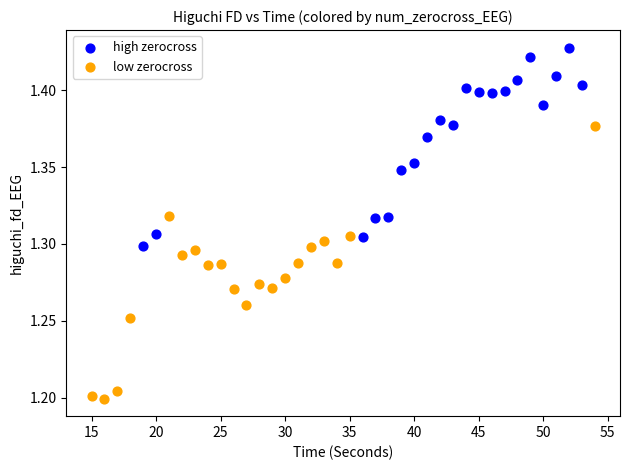

Which series reaches the maximum Y coordinate?

high zerocross